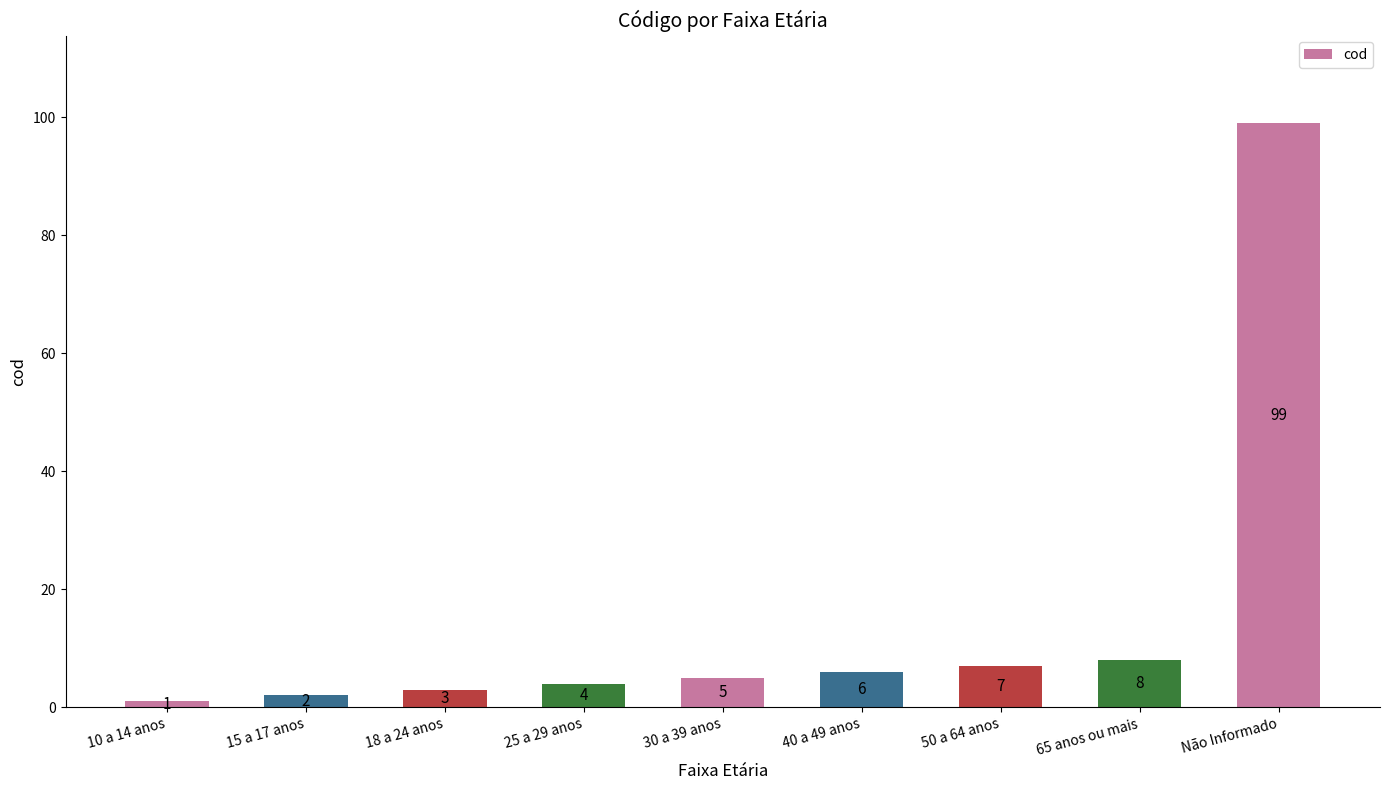

What is the sum of all values?

135